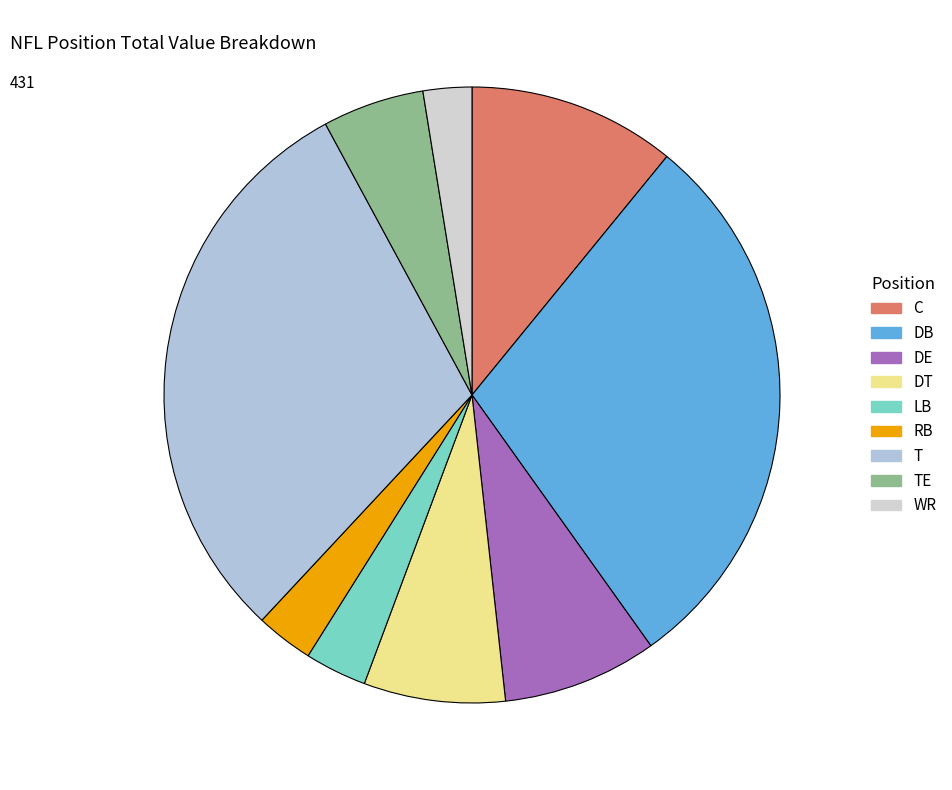

Is there a majority slice in this chart?

No